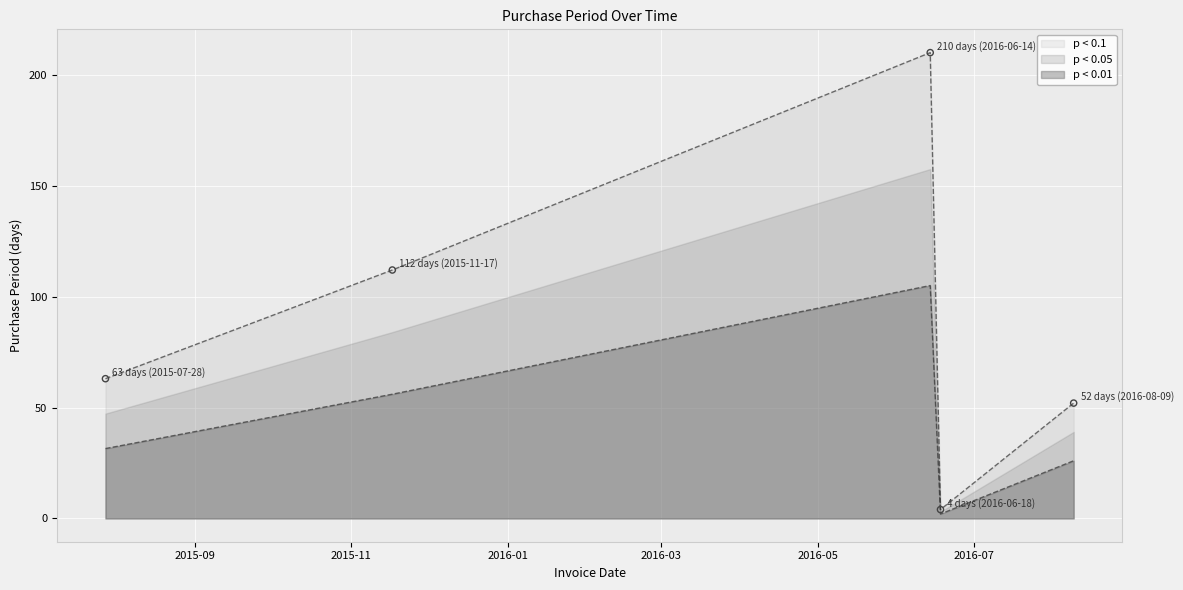

Between 2016-06-18 and 2015-07-28, which is larger?

2015-07-28